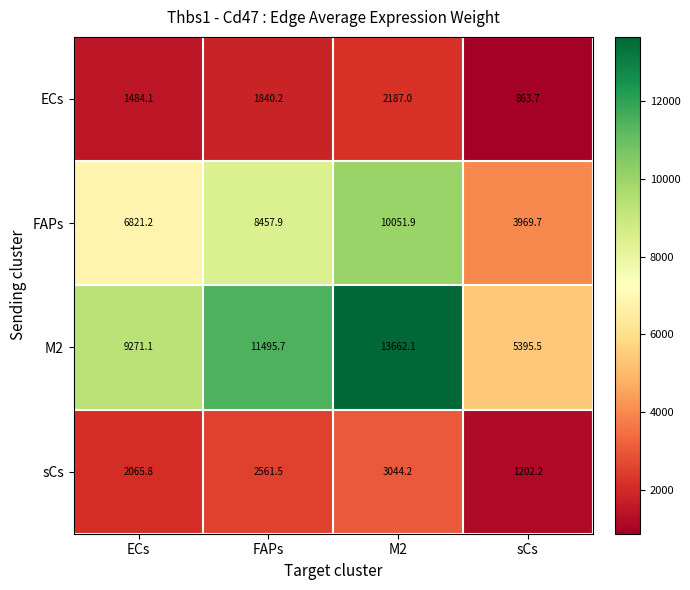

Rank the series at M2 from lowest to highest value.

ECs, sCs, FAPs, M2